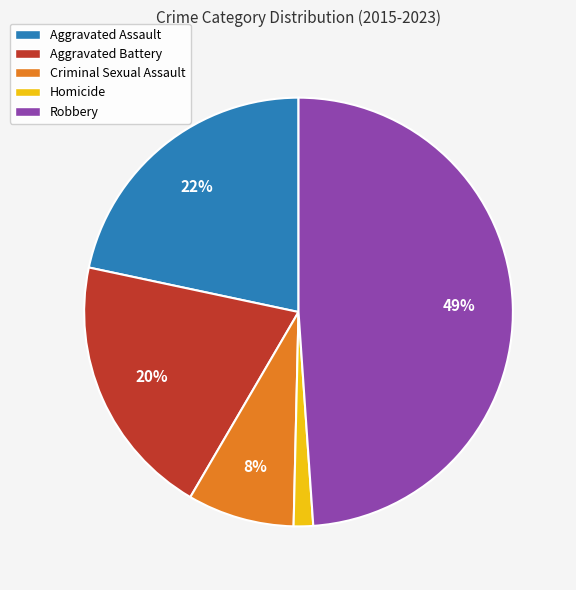

To the nearest percent, what percentage of the pie is Aggravated Assault?

22%